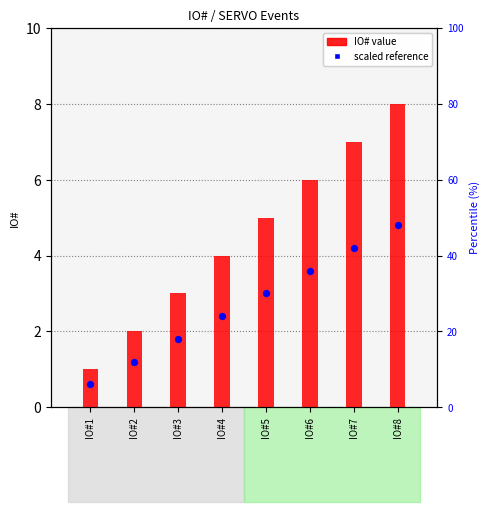

Which series has the largest total across all categories?

IO# value